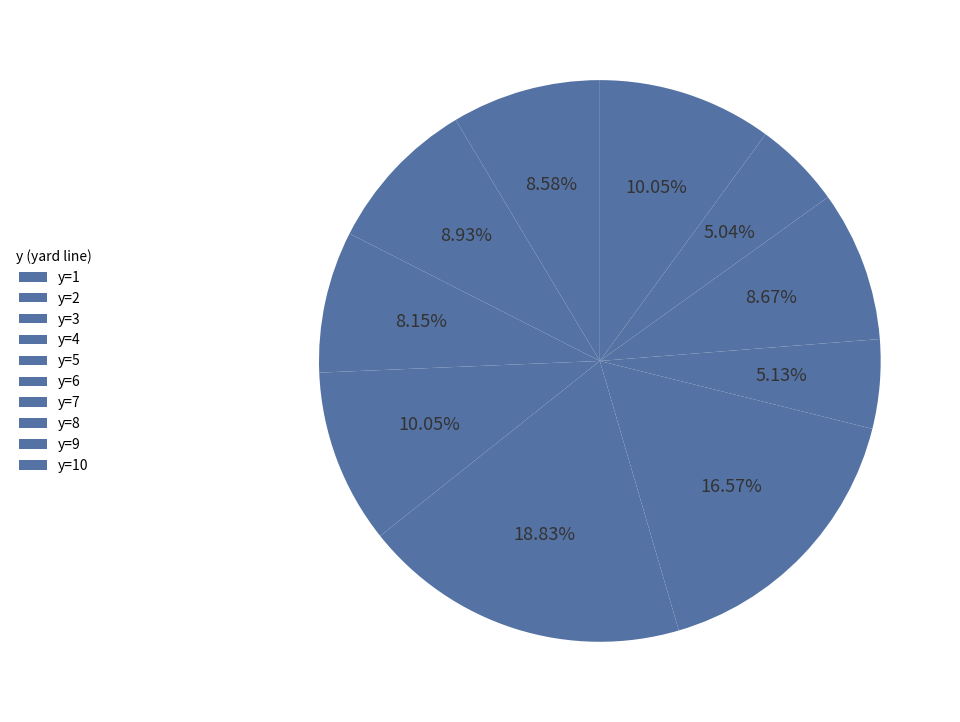

How many slices are in this pie chart?

10